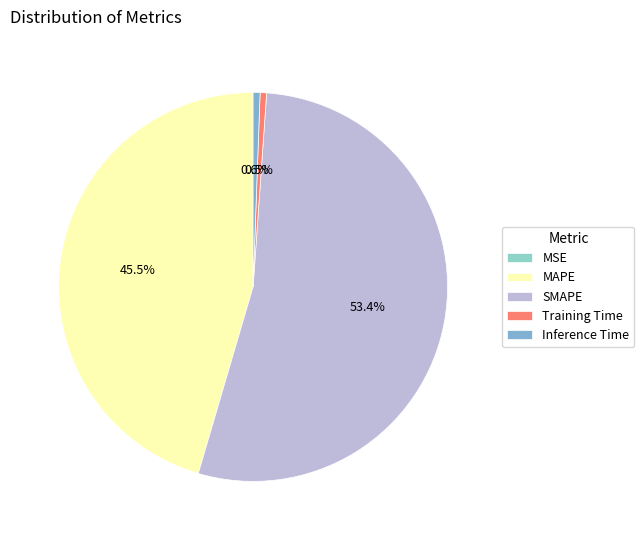

The SMAPE slice represents 53% of the pie. True or false?

True